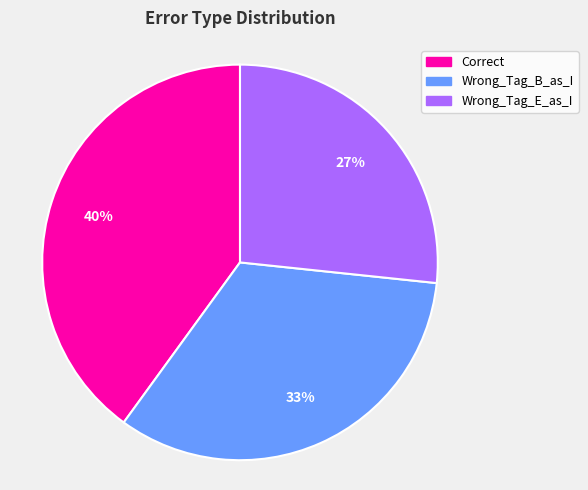

How many segments does this pie chart have?

3